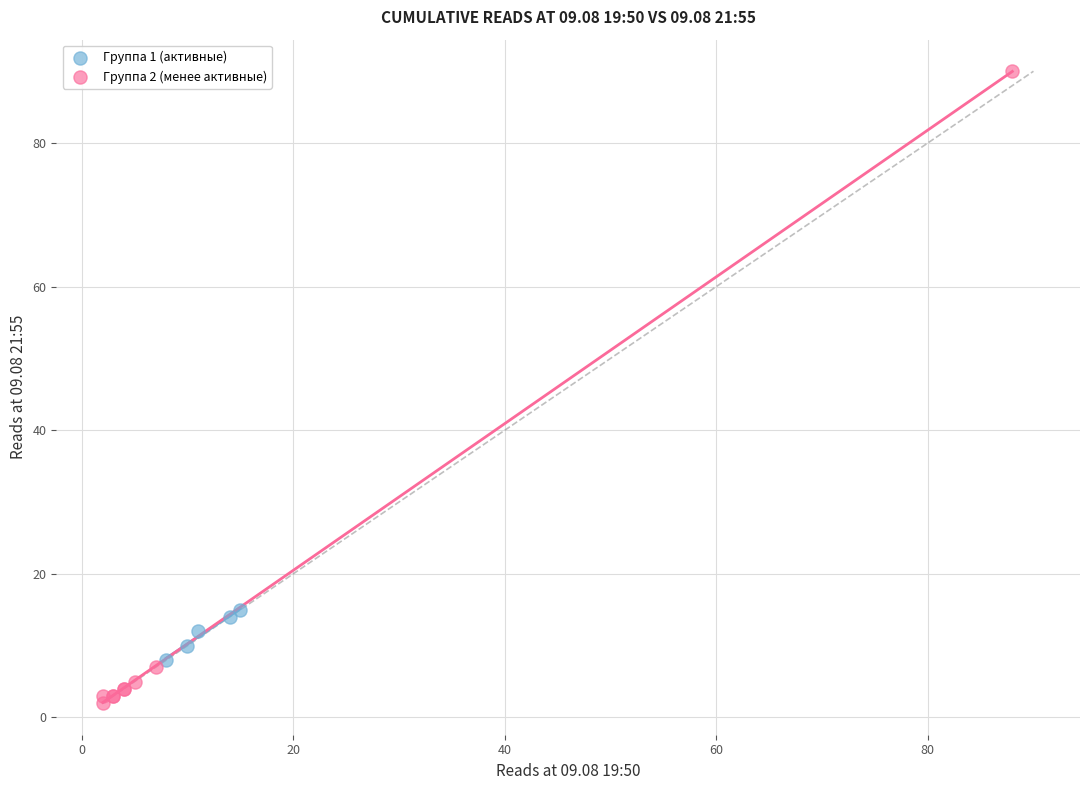

Which series contains the highest Y value?

Группа 2 (менее активные)